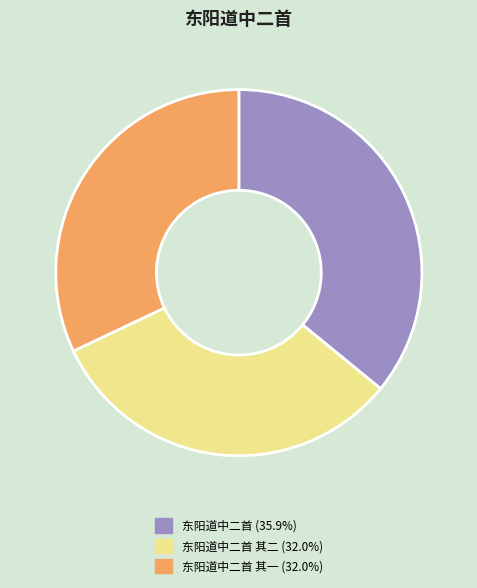

Is there a majority slice in this chart?

No